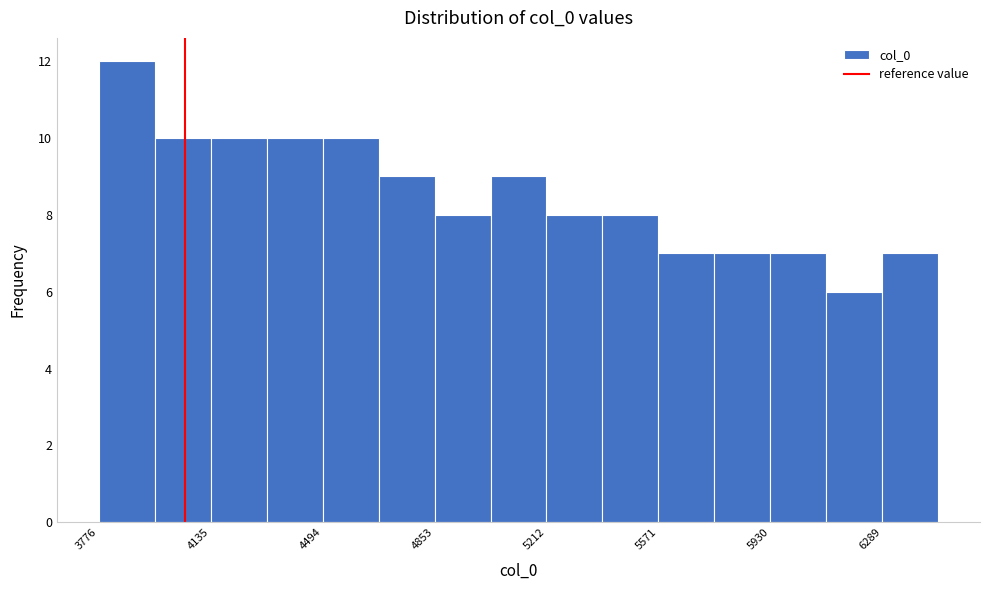

Around what value on the x-axis is the tallest bar? Give the approximate position of its centre, as read against the axis.

3850